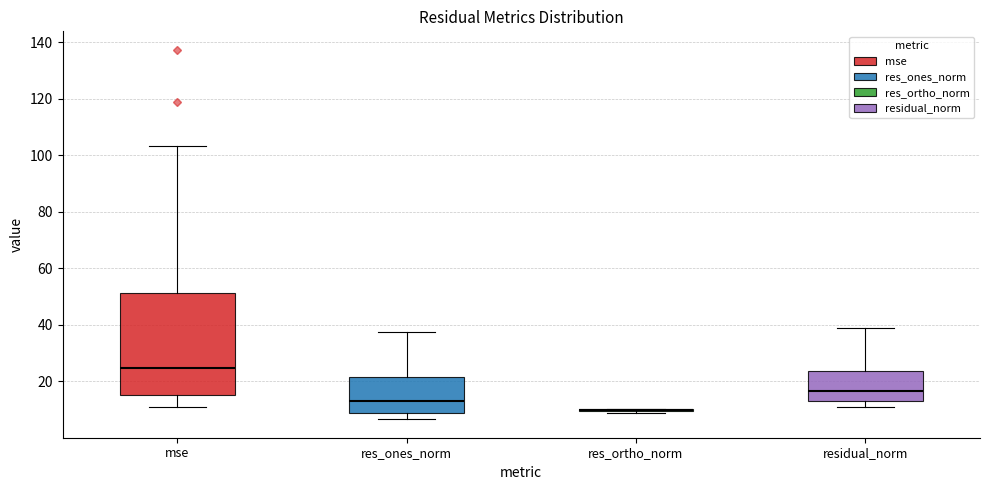

Where is the lower edge of the box for res_ones_norm on the y-axis? The values are not printed on the chart, so give them approximately, as read against the axis.

8